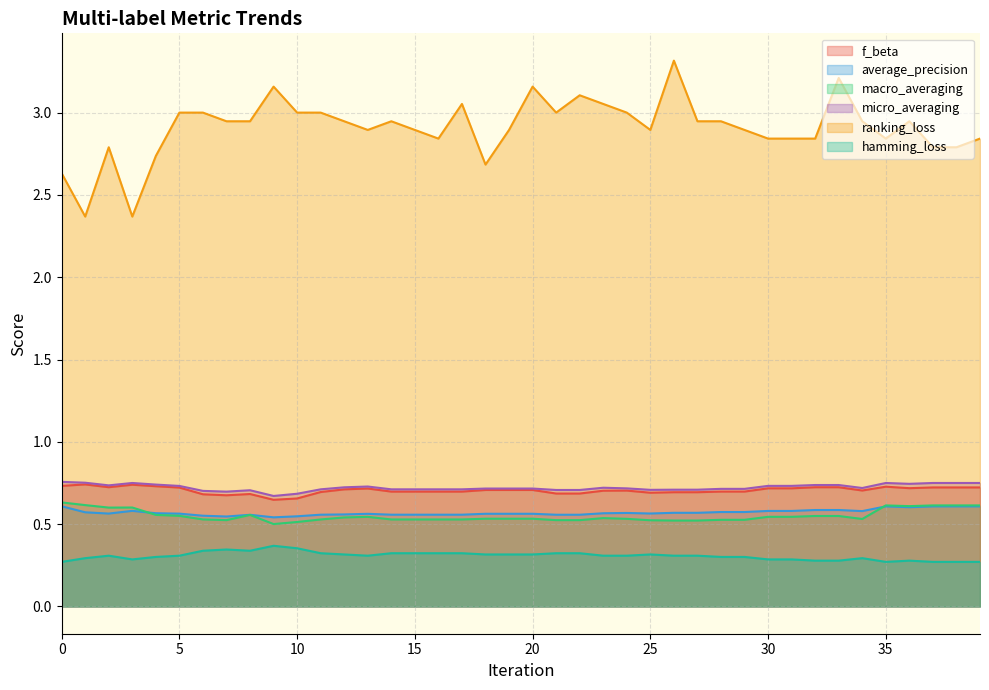

How many categories are shown in the chart?

40